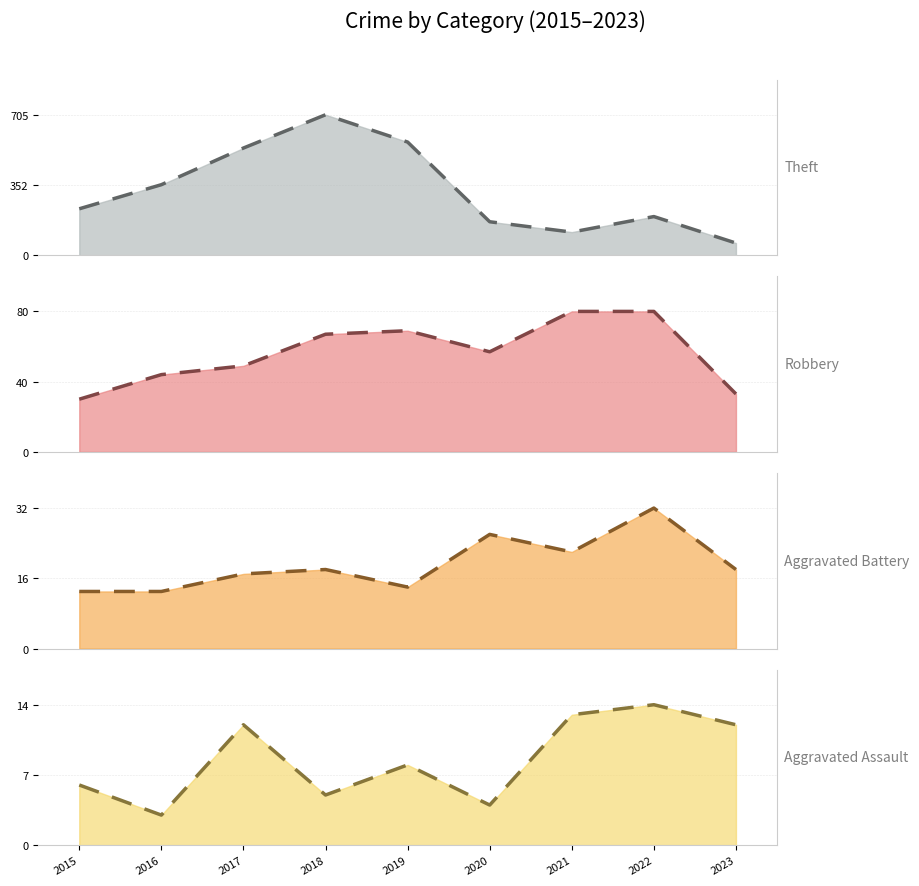

List the labels in order of Robbery value, largest first.

2021, 2022, 2019, 2018, 2020, 2017, 2016, 2023, 2015